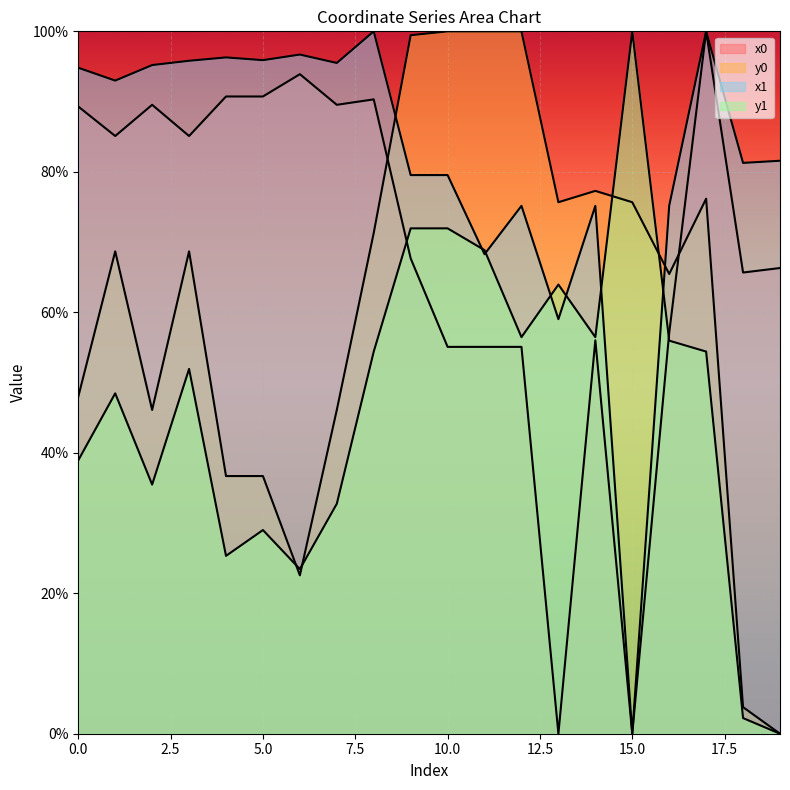

After their last crossing, which series has the higher values: x0 or y1?

x0